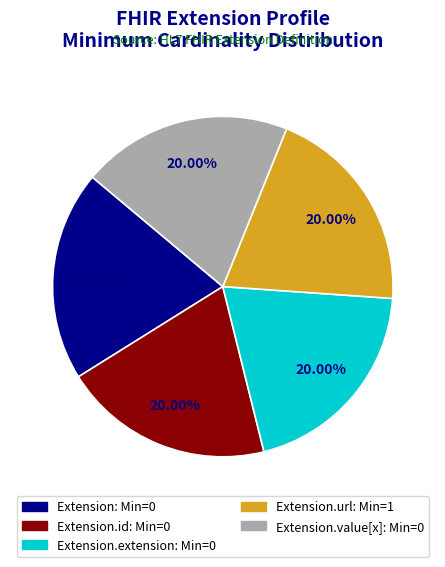

Is there a majority slice in this chart?

No